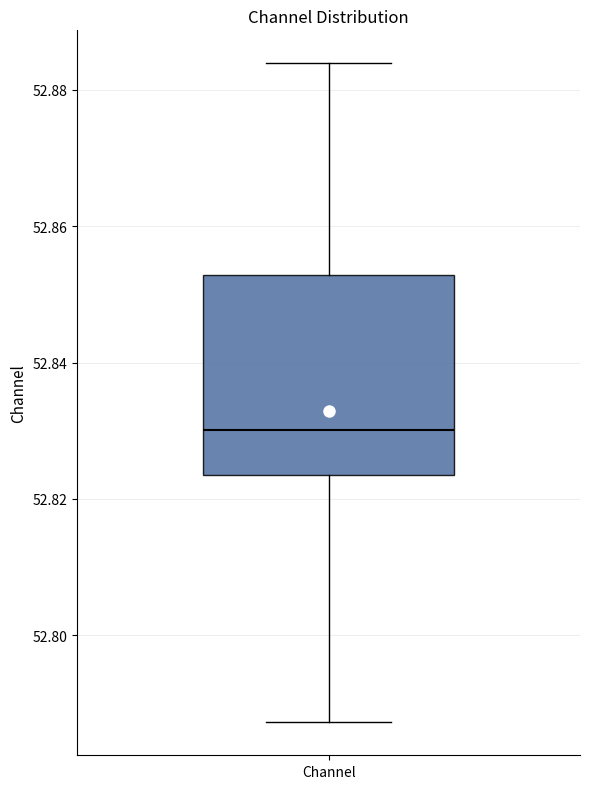

Where is the lower edge of the box for Channel on the y-axis? The values are not printed on the chart, so give them approximately, as read against the axis.

52.824